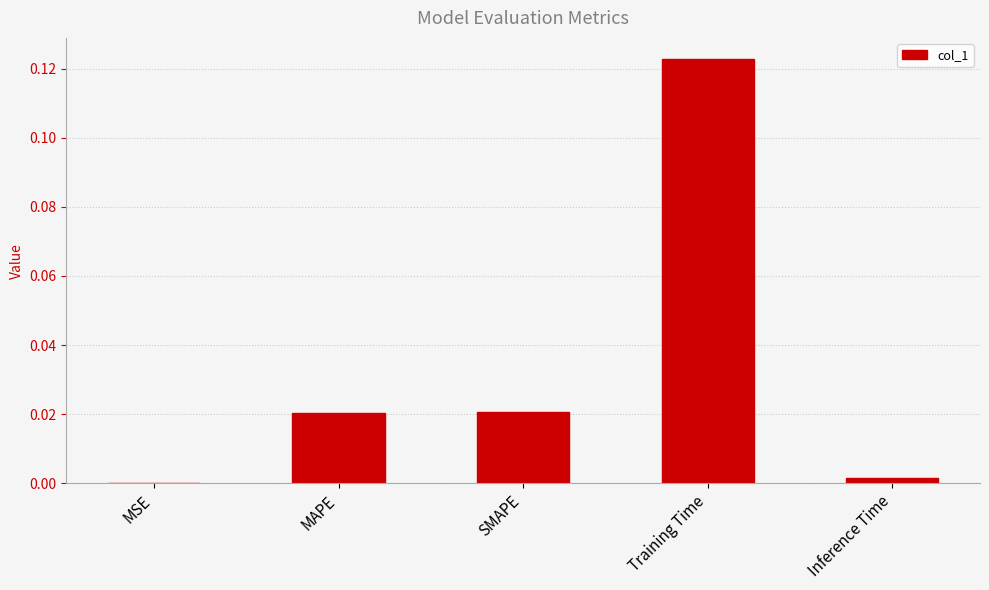

At which category does the chart reach its peak across all series?

Training Time